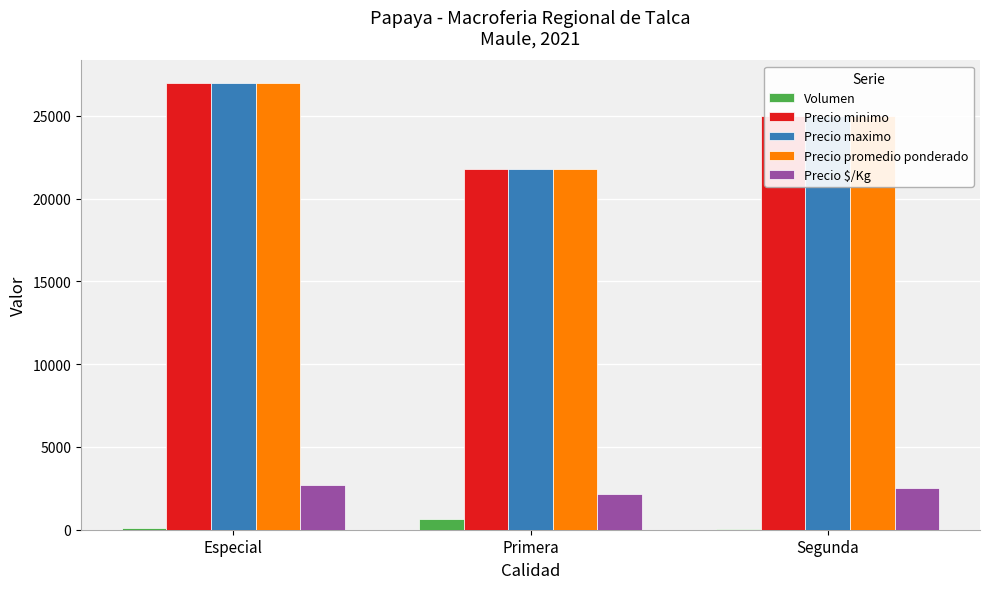

What is the highest value of the Volumen series?

650